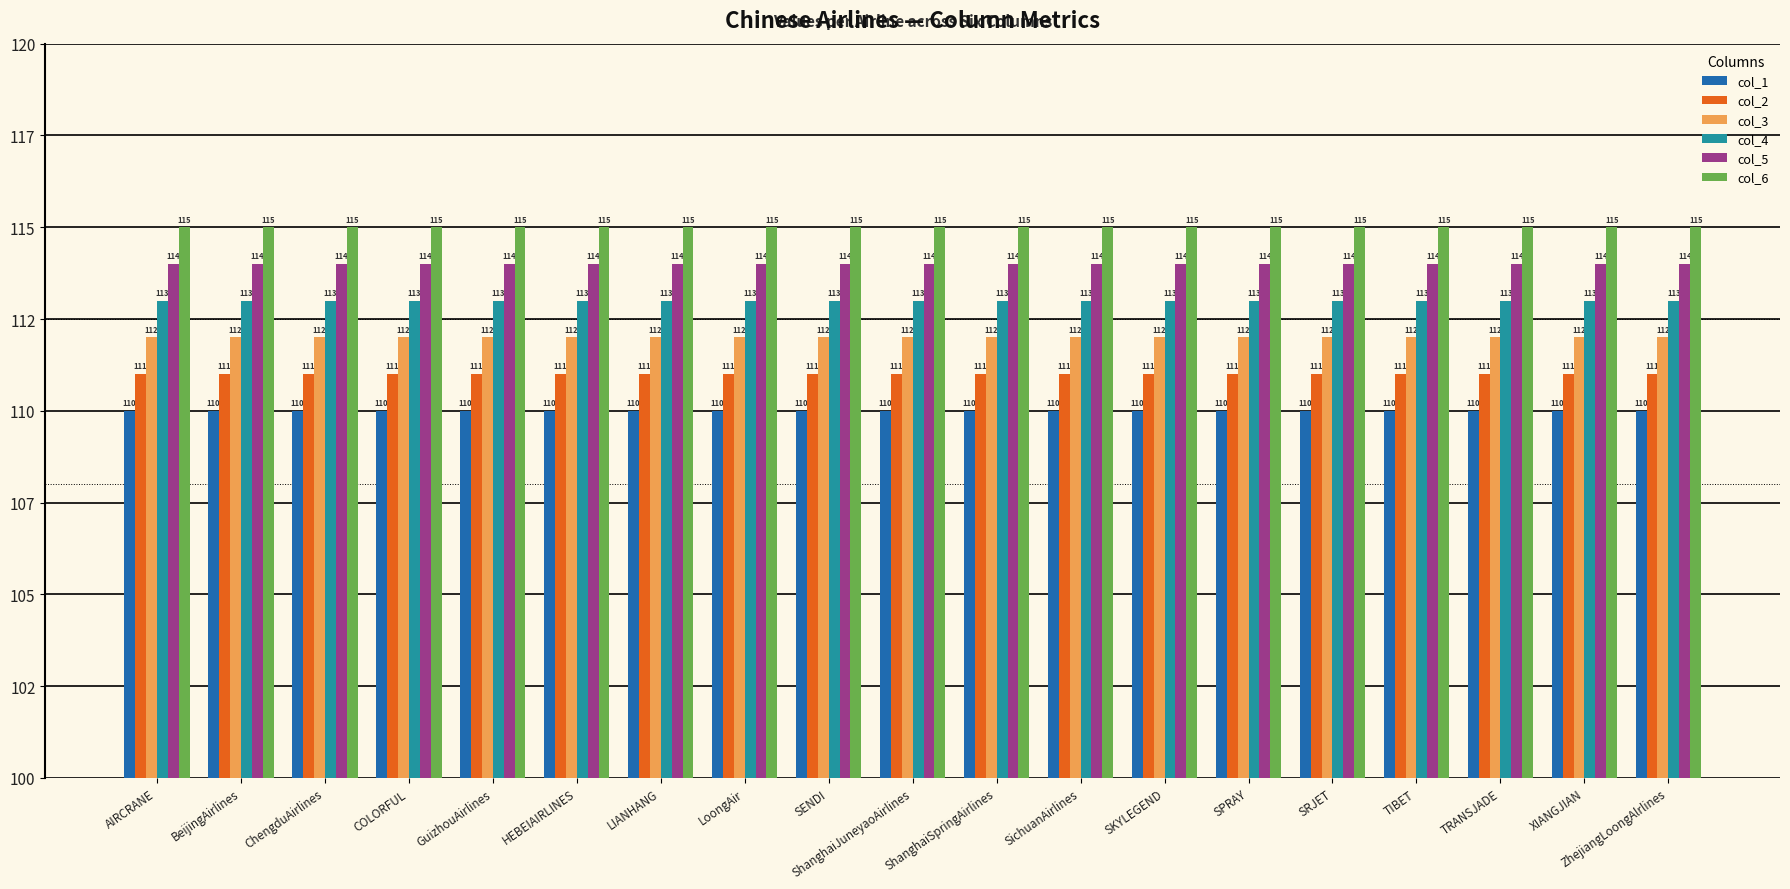

What is the label of the 5th bar from the right?

SRJET